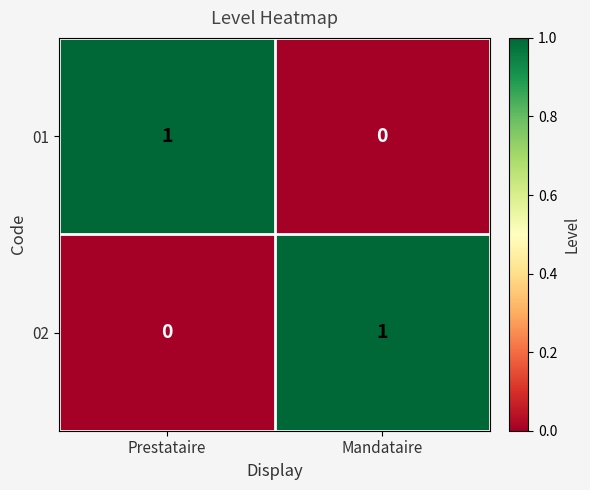

True or false: 02 has a value of 1 at Mandataire.

True